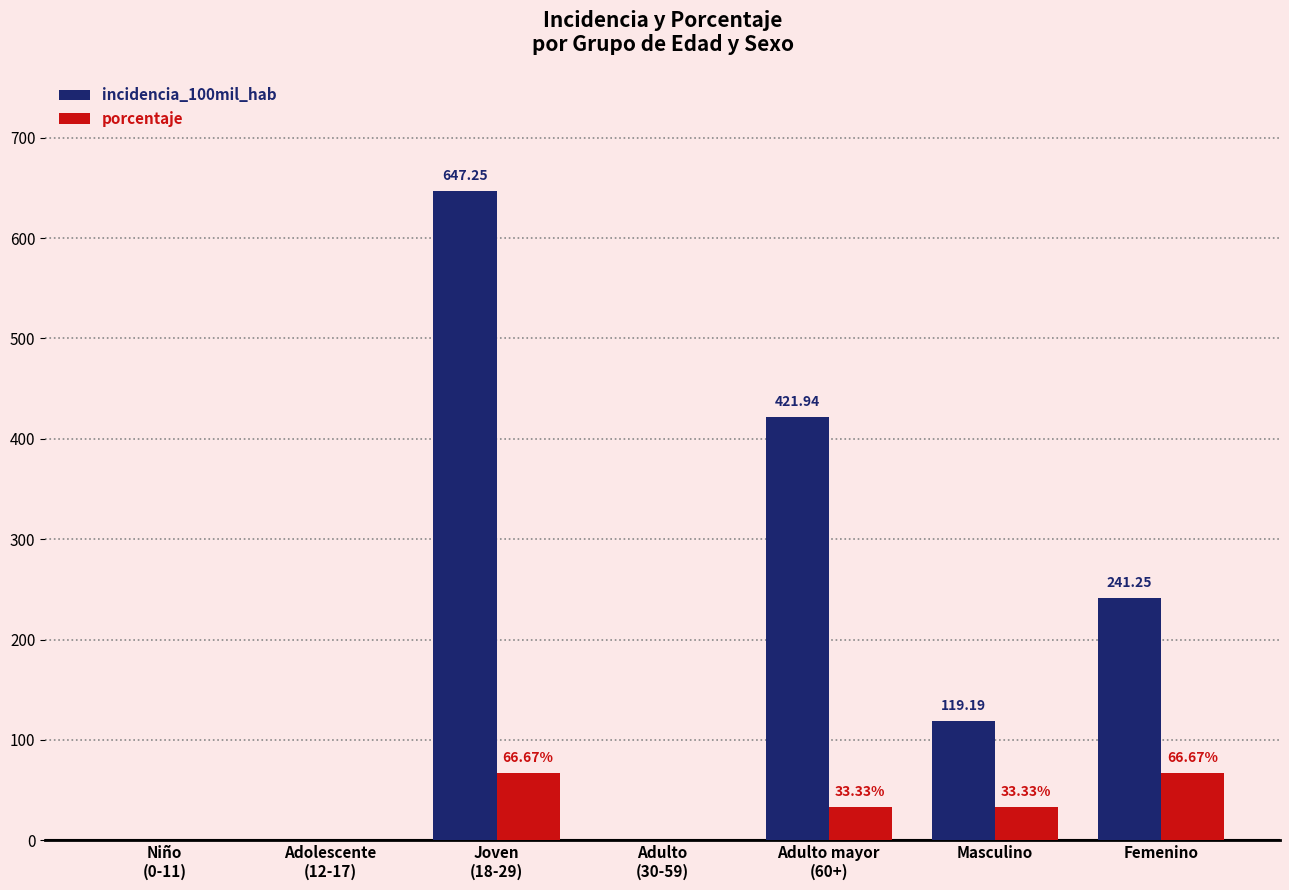

What is the sum of all porcentaje values?

200.0